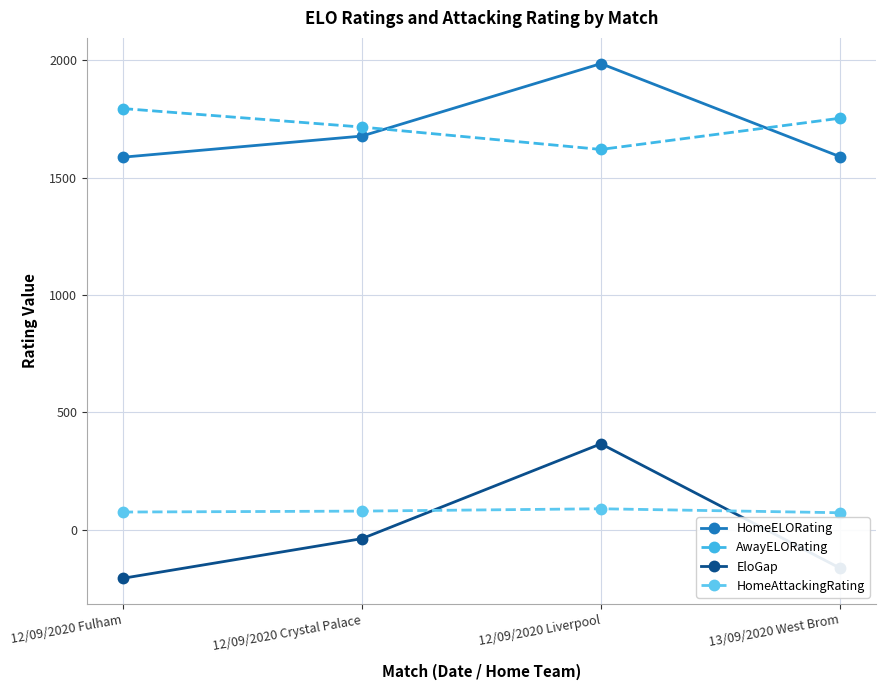

At which category is the sum across all series the highest?

12/09/2020 Liverpool